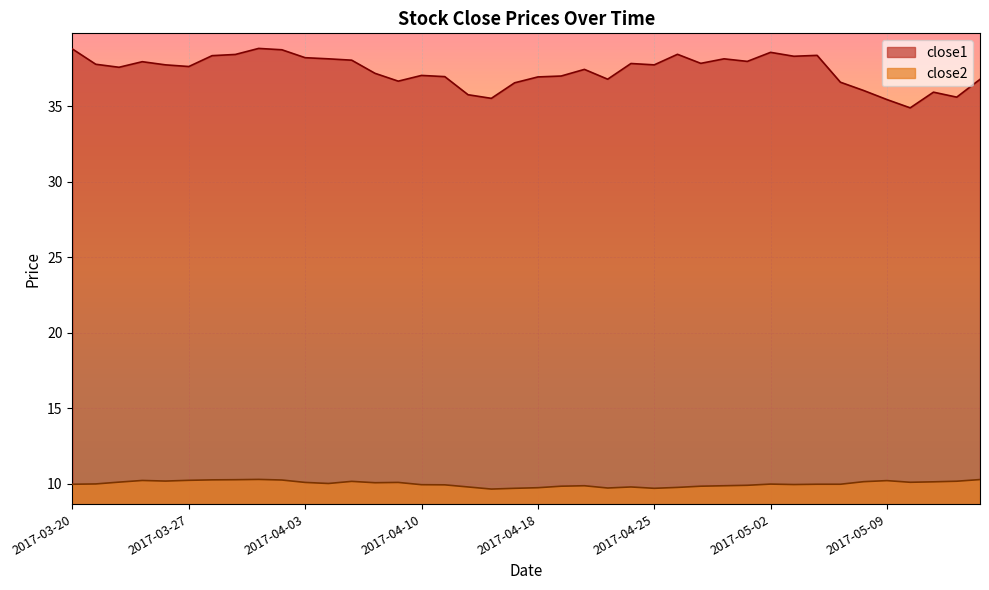

True or false: close1 and close2 cross at least once.

False